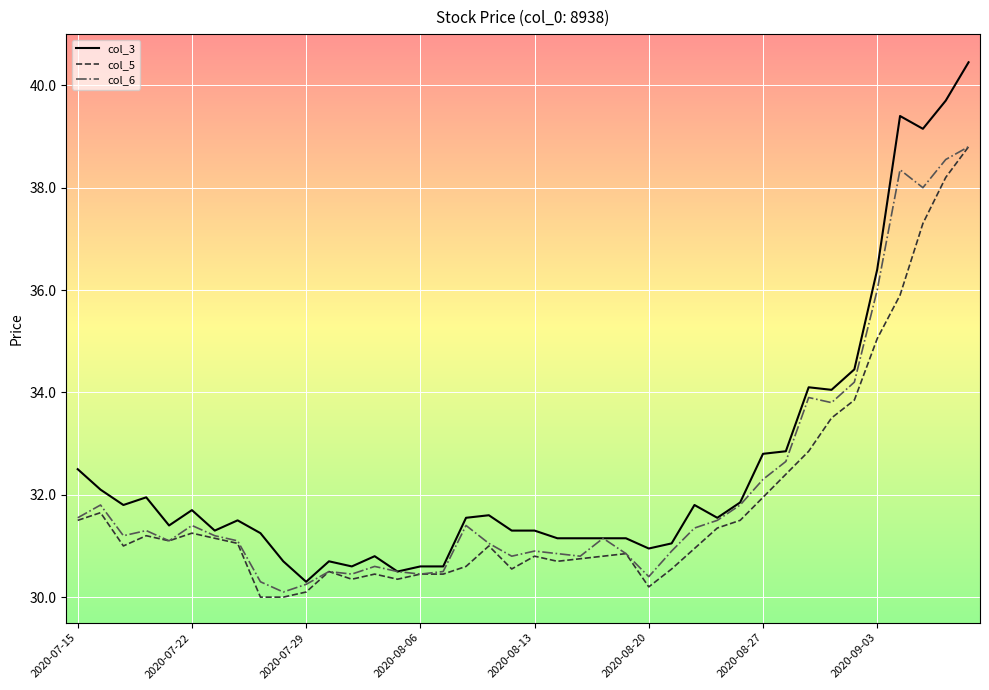

What is the minimum value for col_5?

30.0